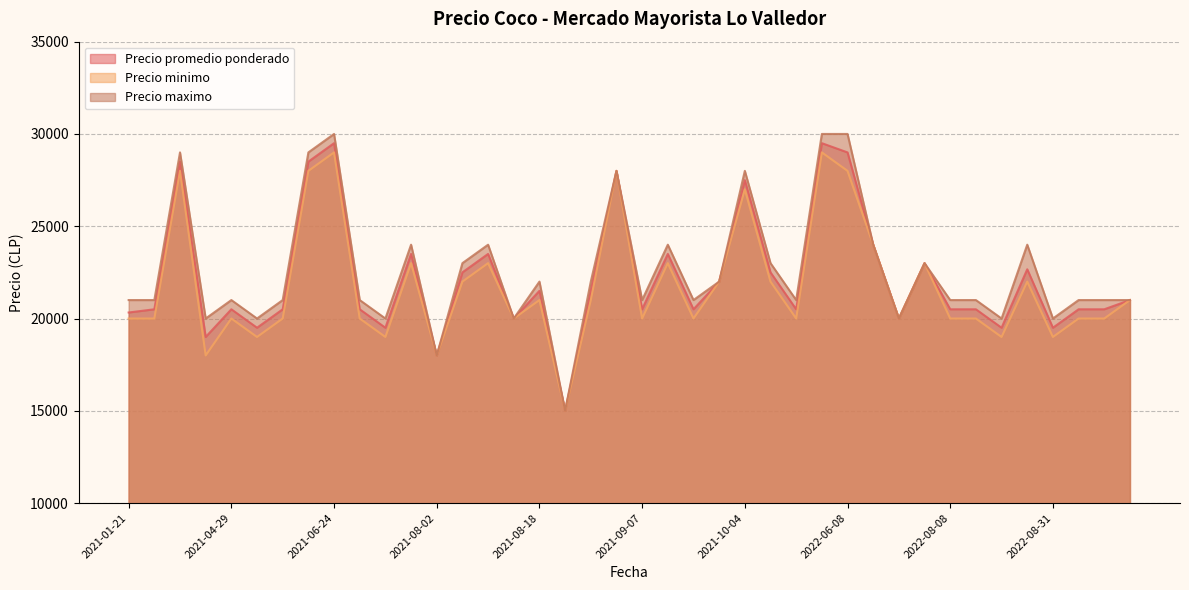

Which series has the widest spread of values?

Precio maximo